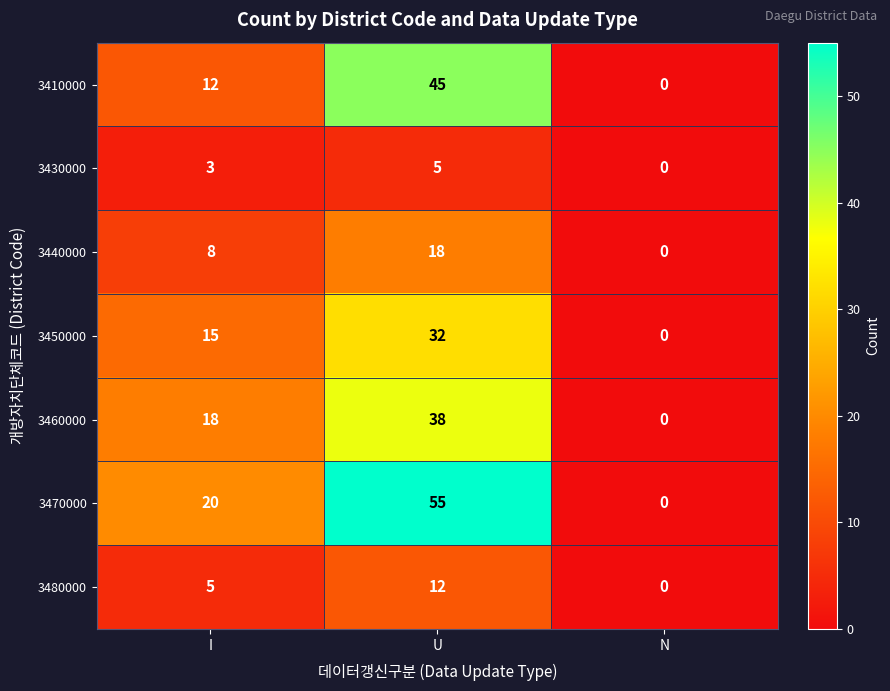

What is the sum of the 3460000 values at I and U?

56